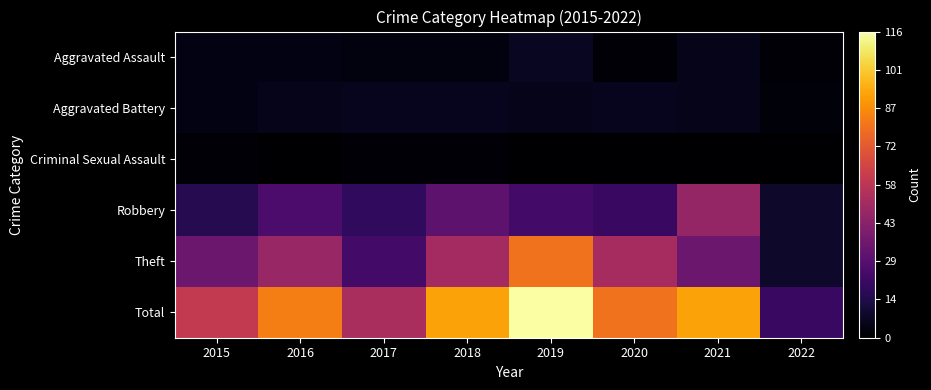

At 2016, list the series in order from smallest to largest.

Criminal Sexual Assault, Aggravated Assault, Aggravated Battery, Robbery, Theft, Total